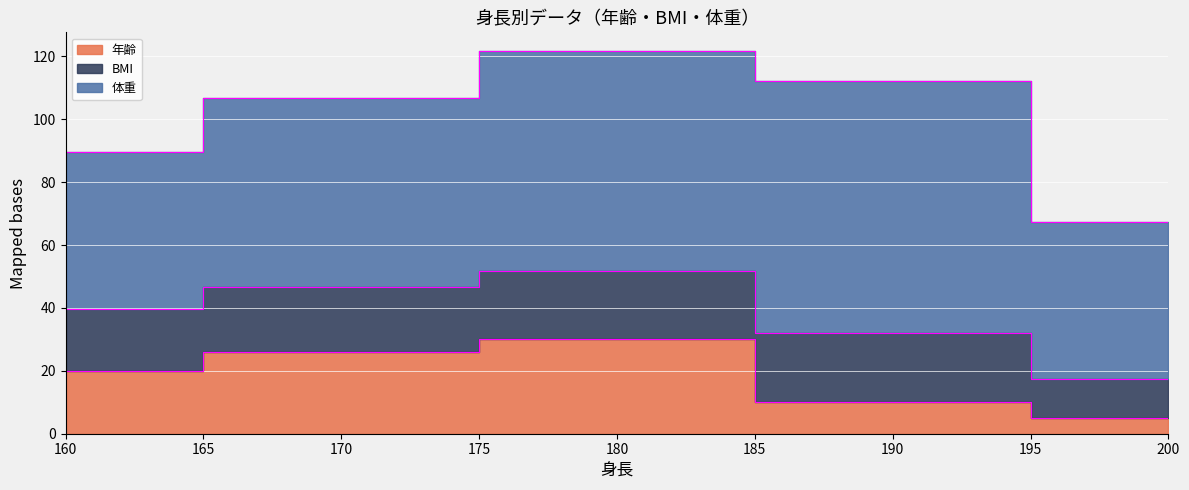

At how many categories does at least one series exceed 17?

5